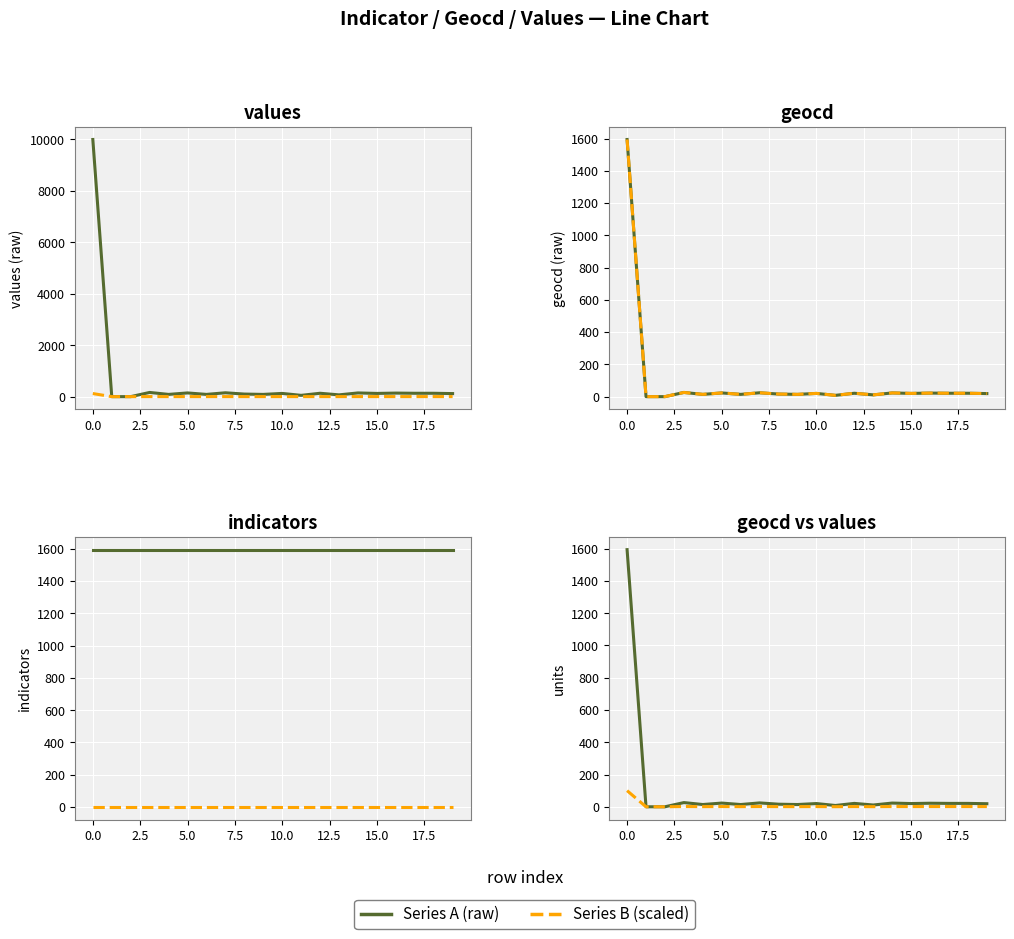

What is the difference between the highest and lowest values at 12?

1592.7